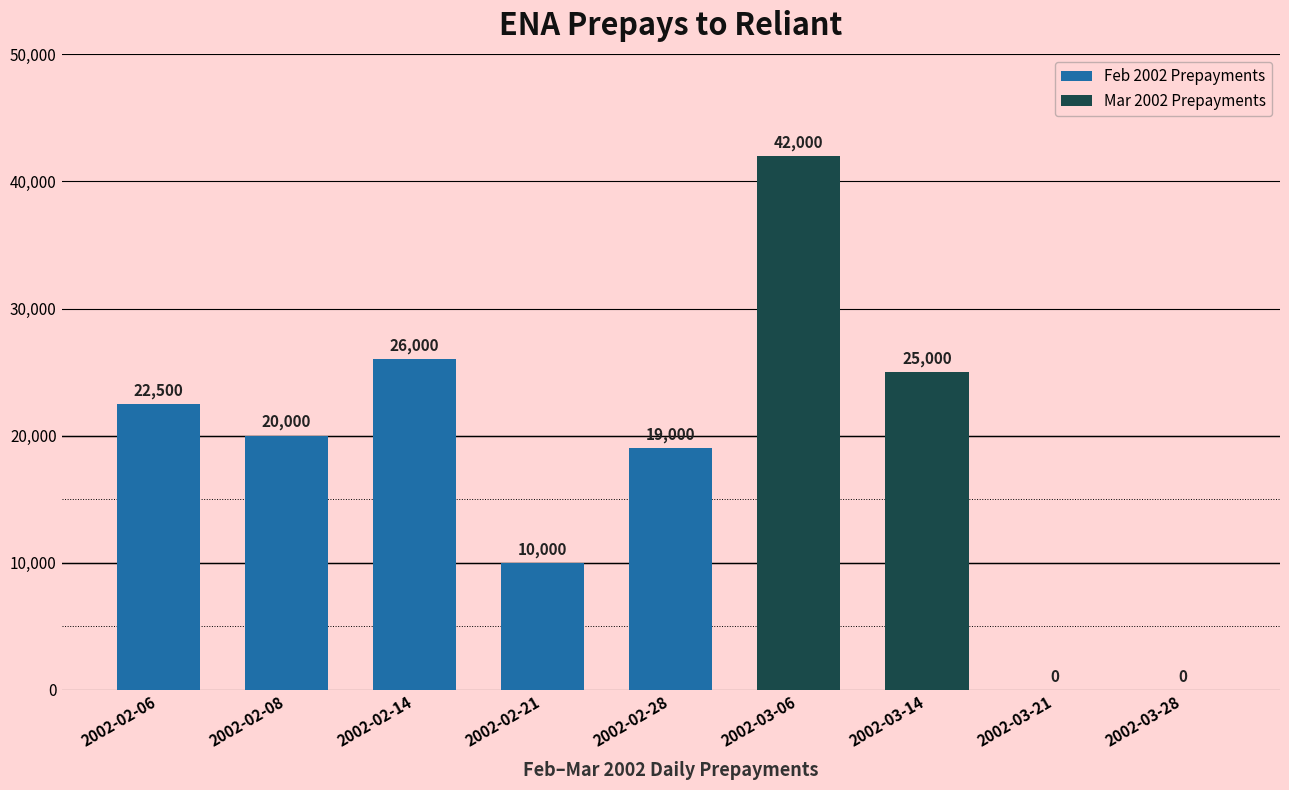

Reading left to right, list all the values displayed in this chart.

2002-02-06=22500	2002-02-08=20000	2002-02-14=26000	2002-02-21=10000	2002-02-28=19000	2002-03-06=42000	2002-03-14=25000	2002-03-21=0	2002-03-28=0